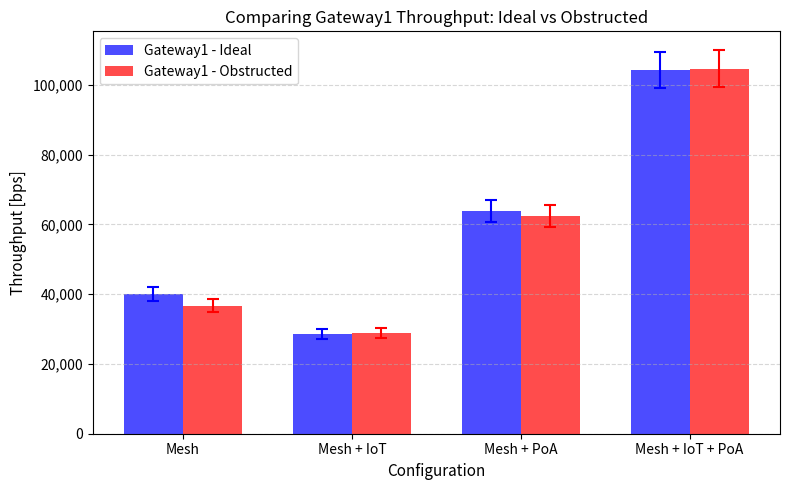

Which series changed the most between Mesh and Mesh + PoA?

Gateway1 - Obstructed